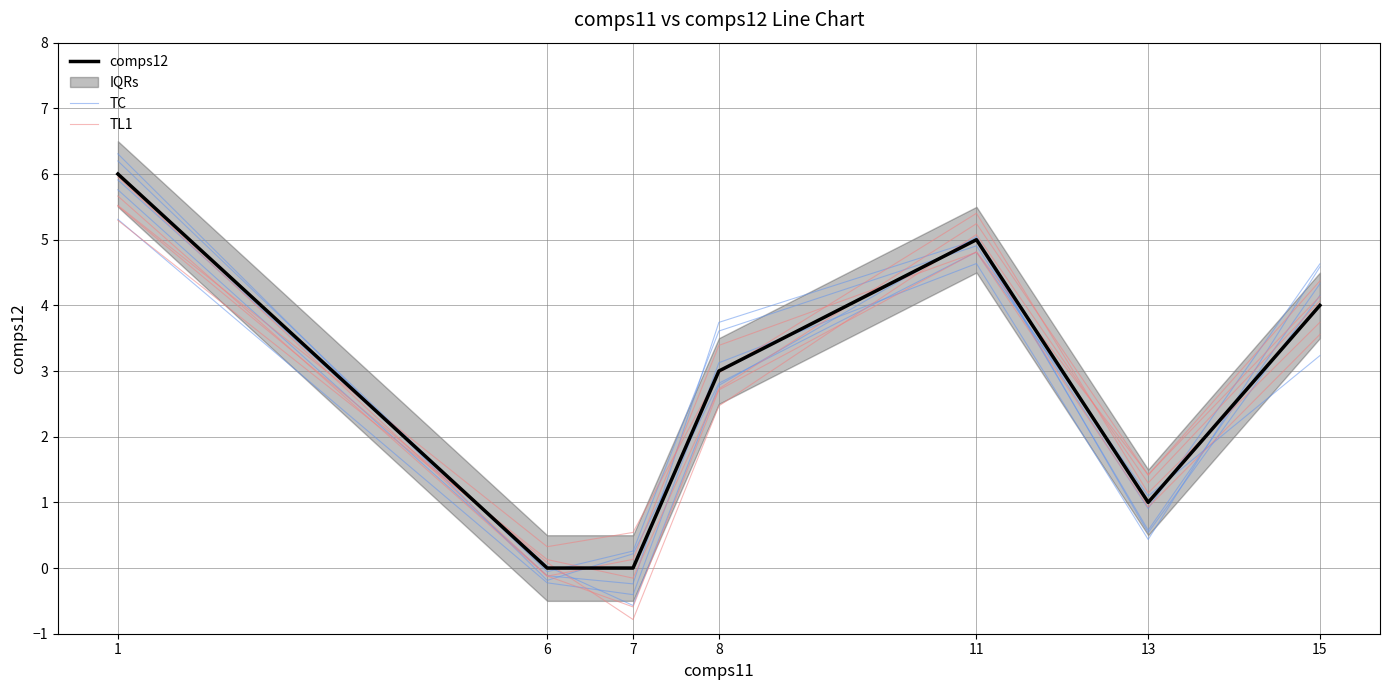

What is the minimum value shown in the chart?

-0.8